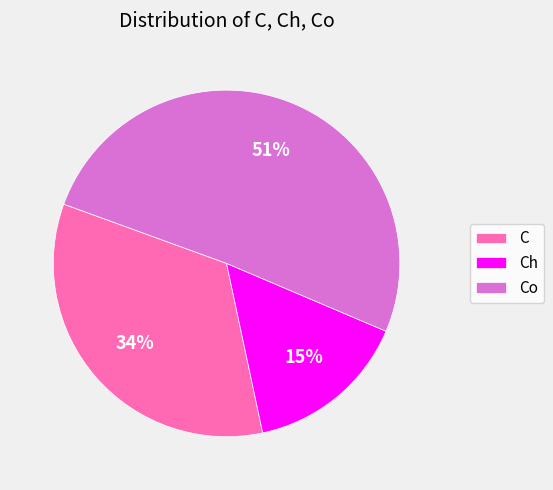

To the nearest percent, what is the average slice percentage?

33%